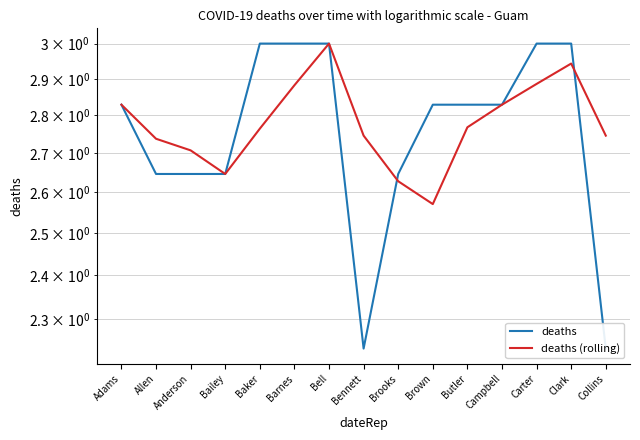

Which series changed the most between Barnes and Collins?

deaths